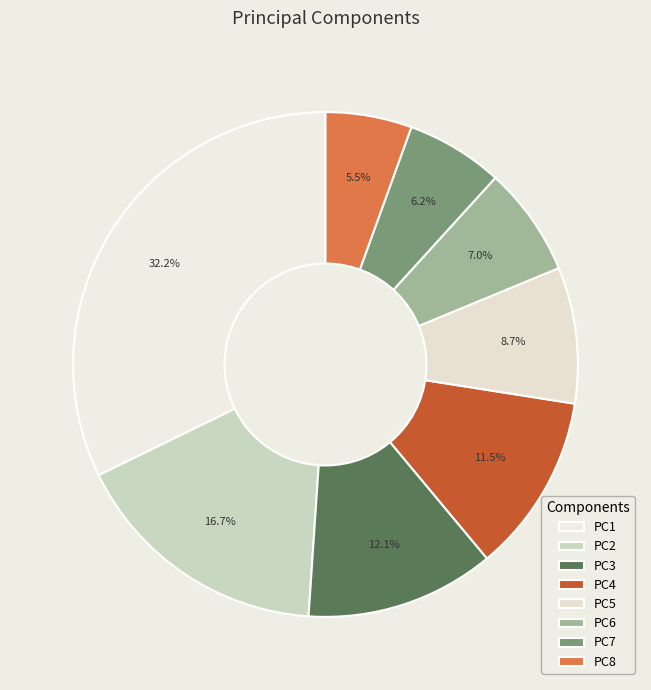

Rank the categories by value from lowest to highest.

PC8, PC7, PC6, PC5, PC4, PC3, PC2, PC1